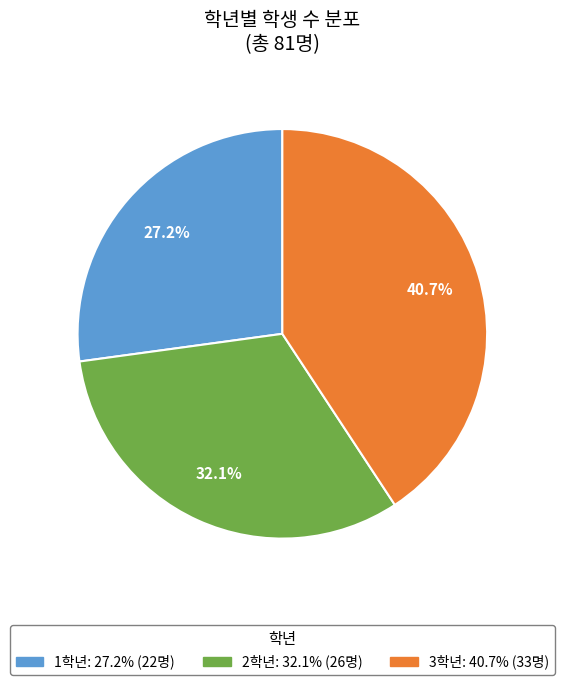

To the nearest percent, what percentage of the pie is 1학년?

27%